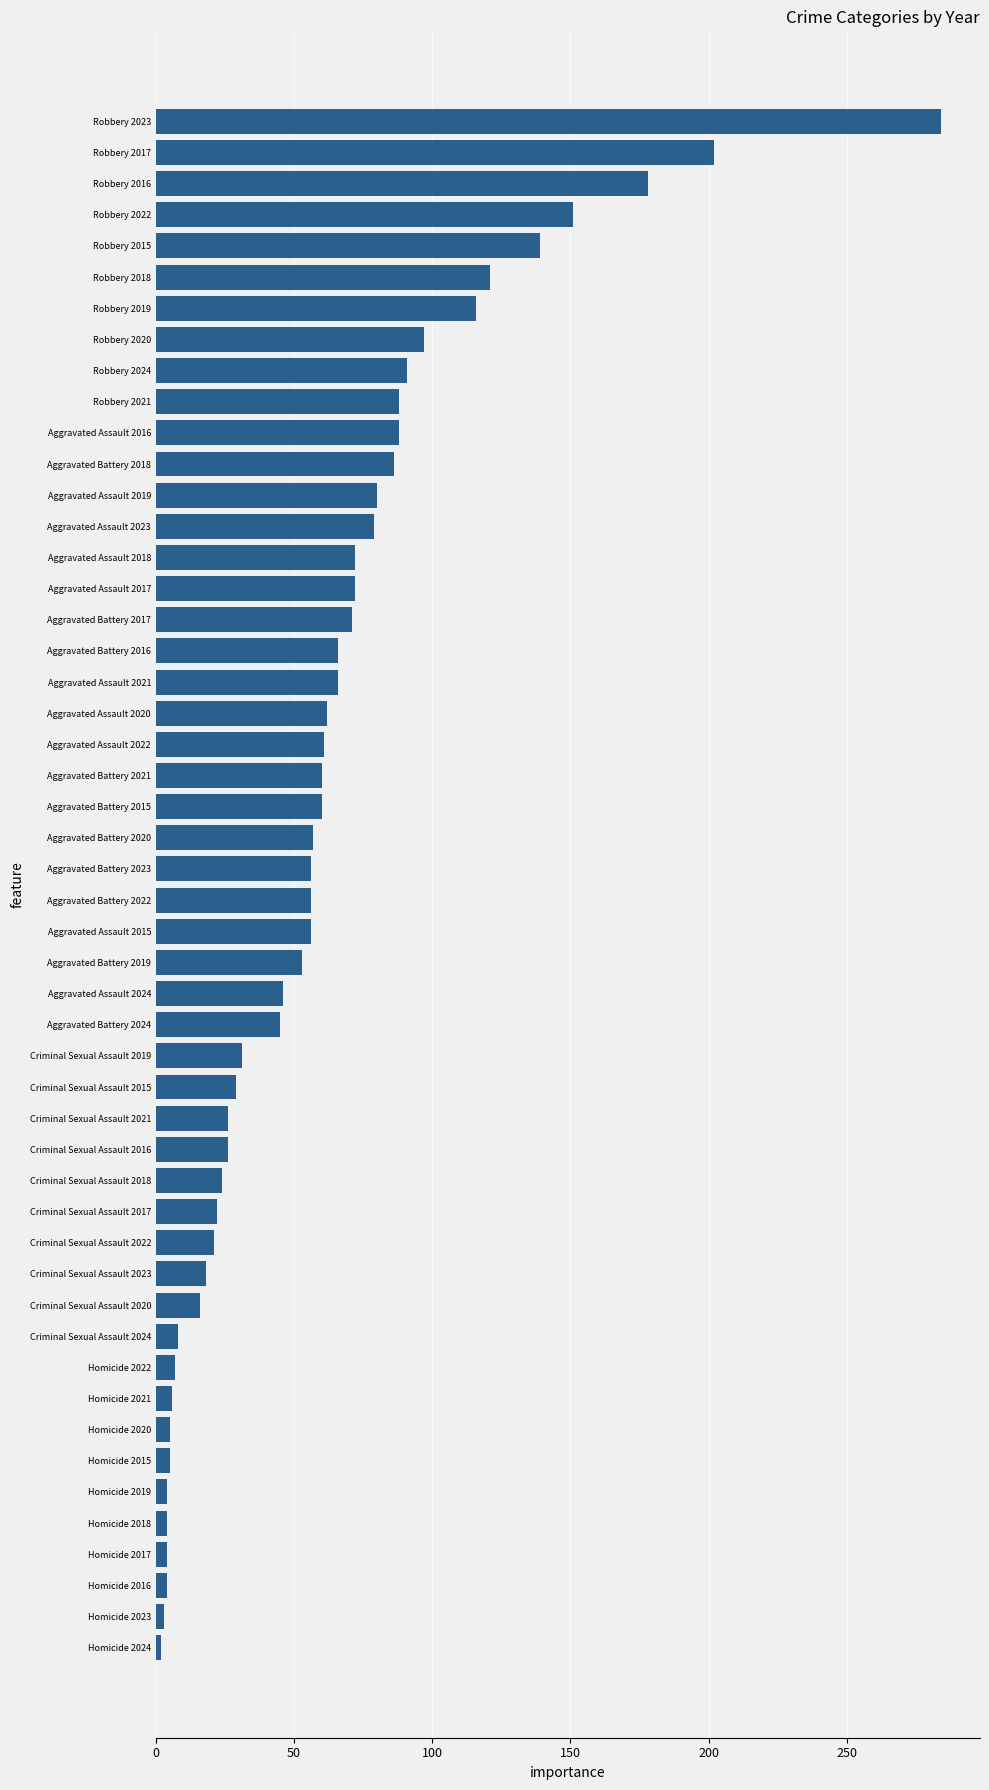

What is the average value?

60